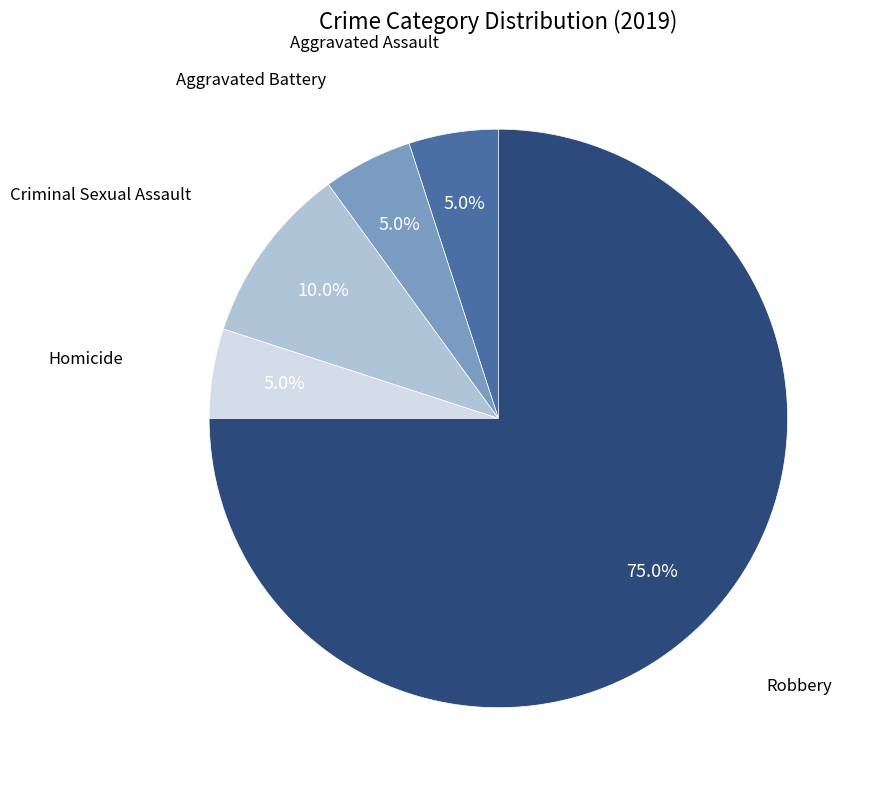

How many slices are in this pie chart?

5